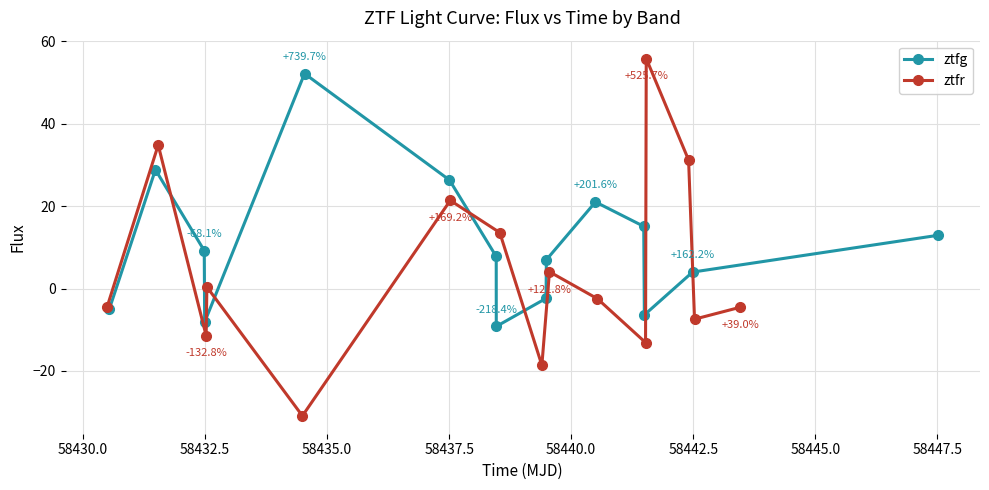

True or false: ztfg has more than 0 points higher than both neighbors.

True